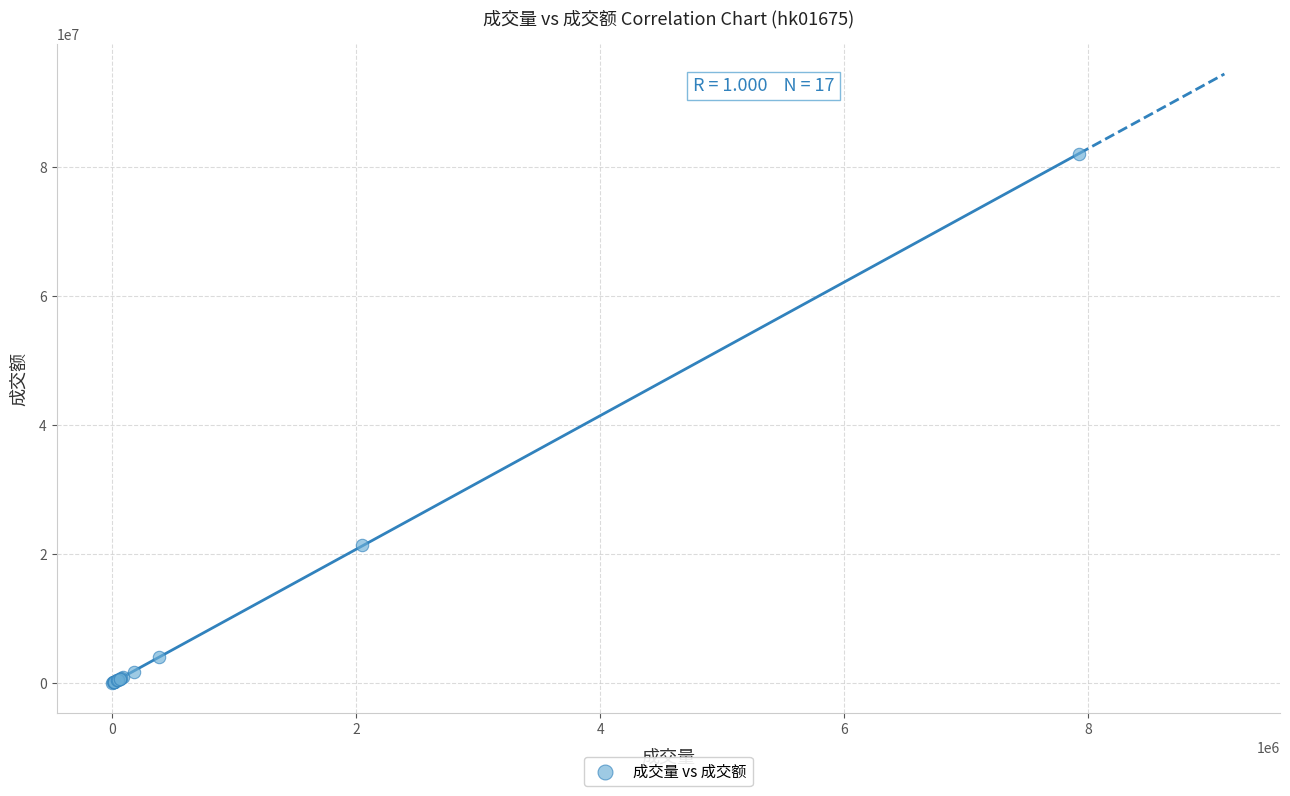

What Y value in the scatter plot is closest to 40990892?

21426464